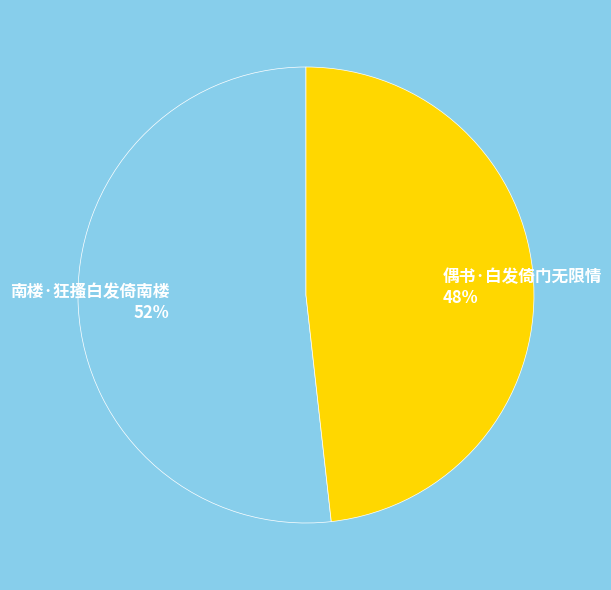

Which category has the smallest portion of the pie?

偶书·白发倚门无限情